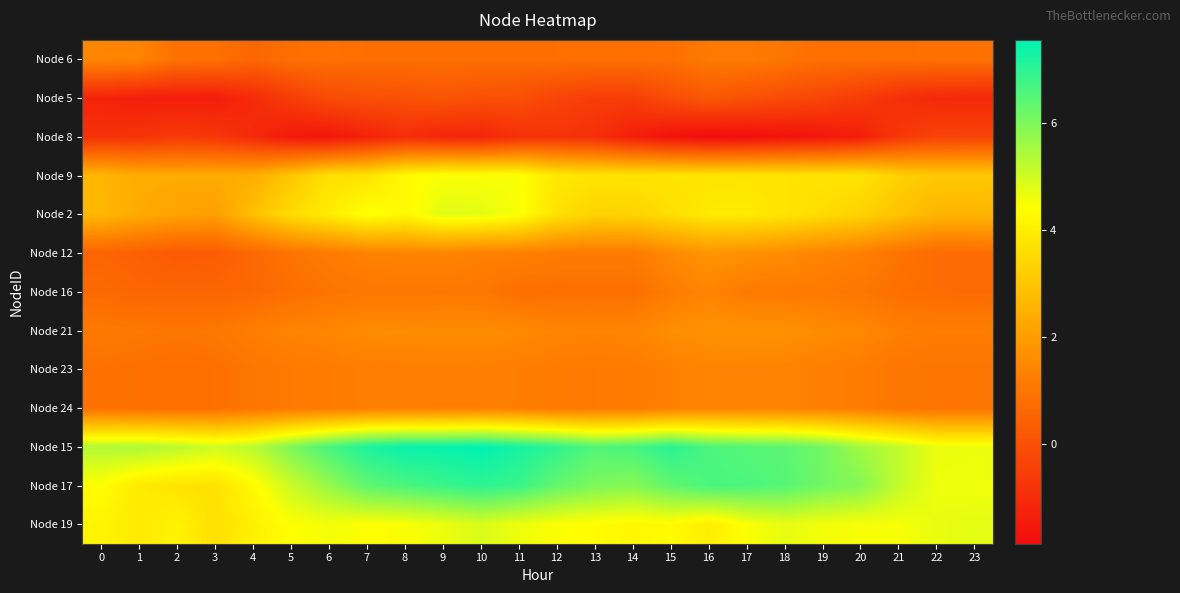

At 7, list the series in order from largest to smallest.

Node 15, Node 17, Node 2, Node 19, Node 9, Node 21, Node 12, Node 23, Node 24, Node 16, Node 6, Node 5, Node 8